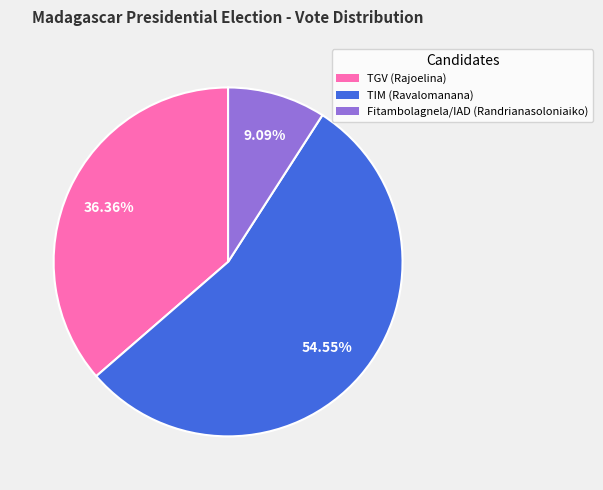

The TIM (Ravalomanana) slice represents 66% of the pie. True or false?

False